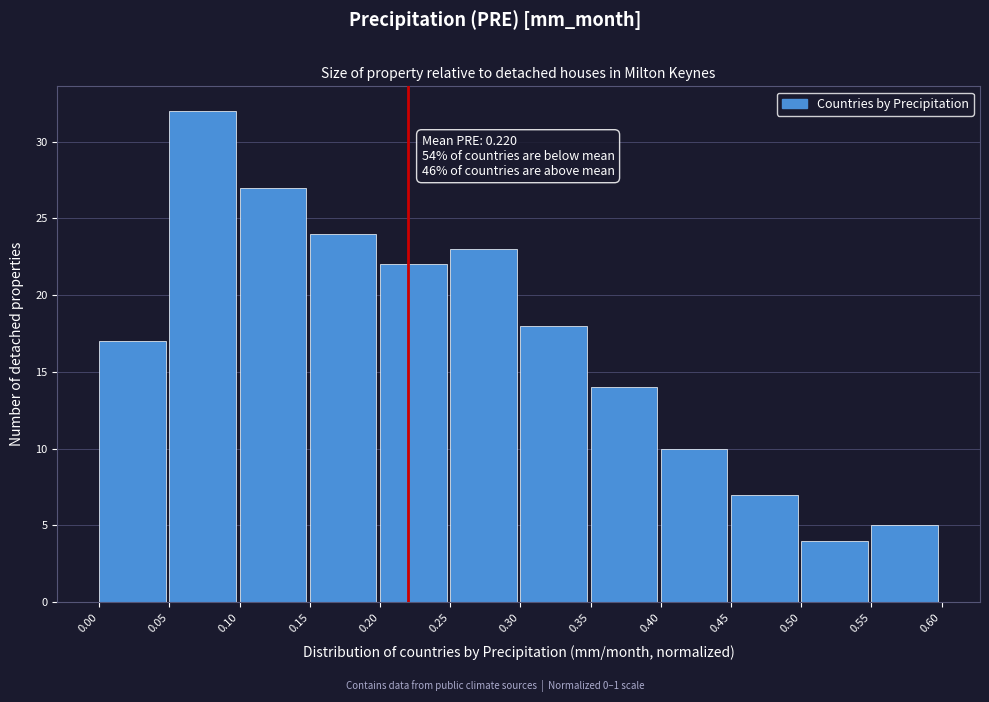

Which range on the x-axis has the tallest bar?

0.05 to 0.10